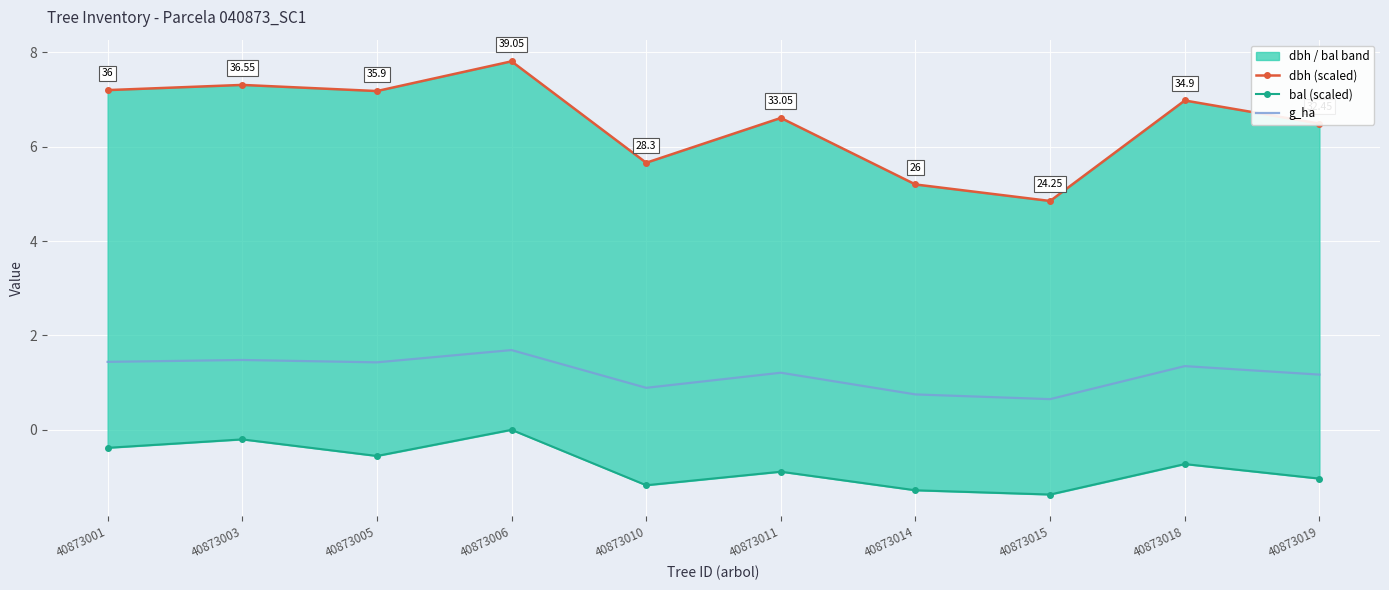

Between 40873003 and 40873011, which series saw the biggest shift?

dbh (scaled)